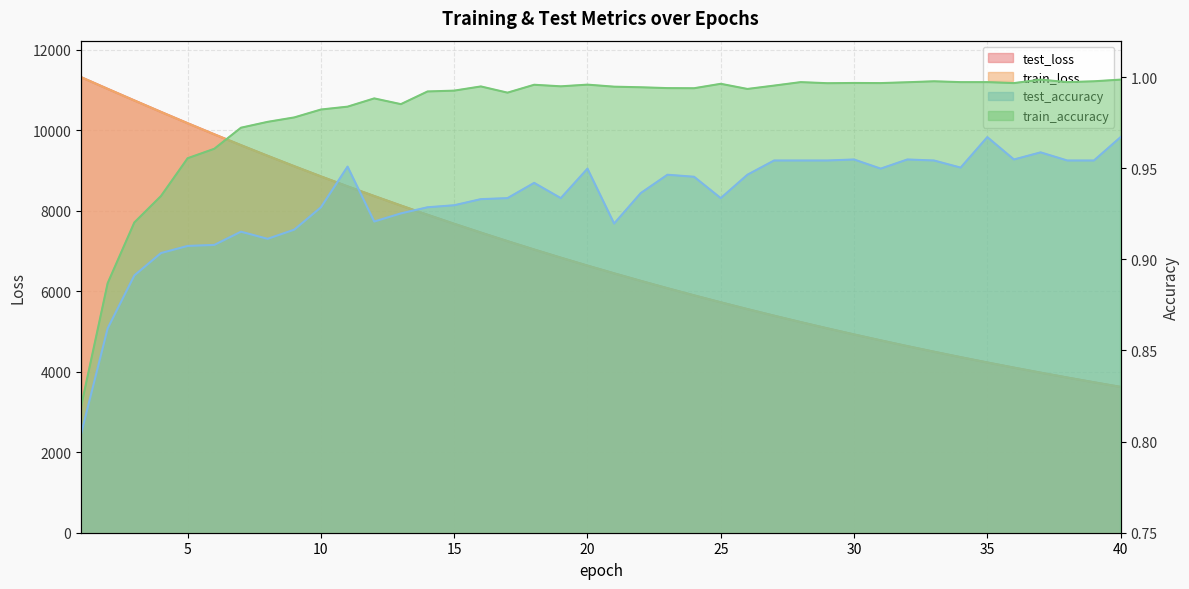

Is it true that train_accuracy equals 1.0 at 31?

True